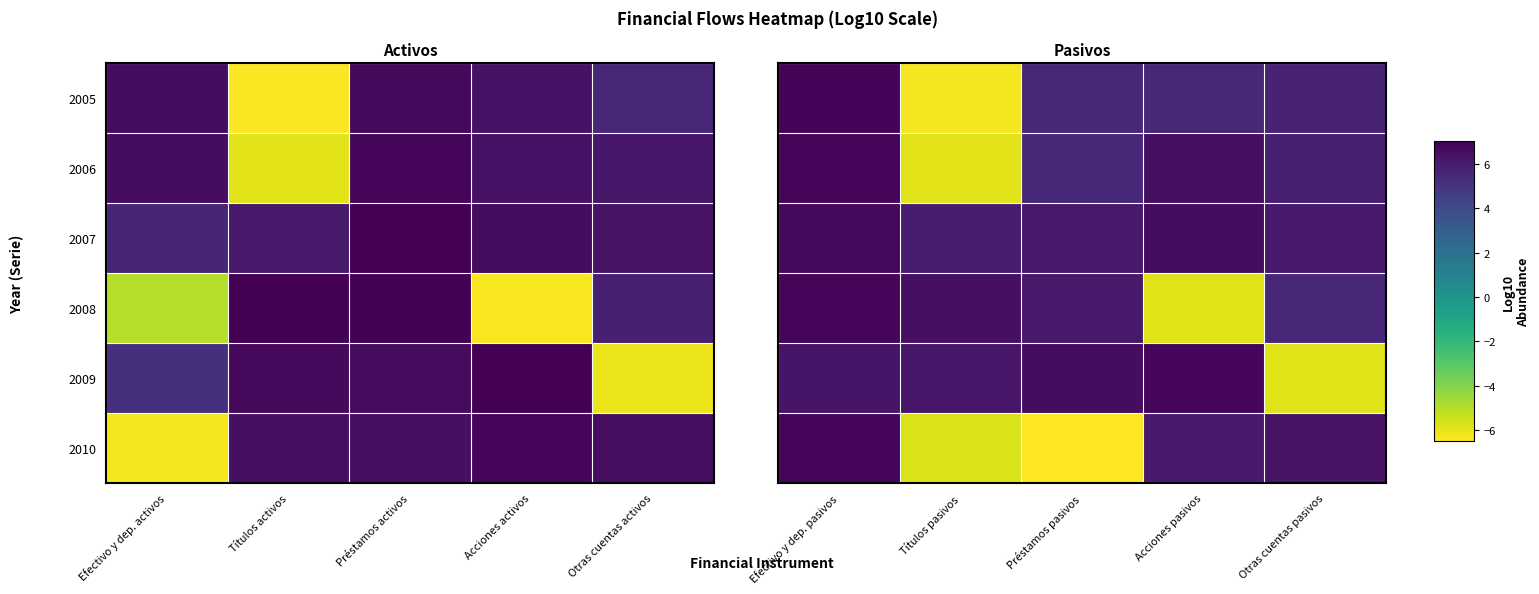

Where does the 2006 series first go above 5?

Efectivo y dep. pasivos